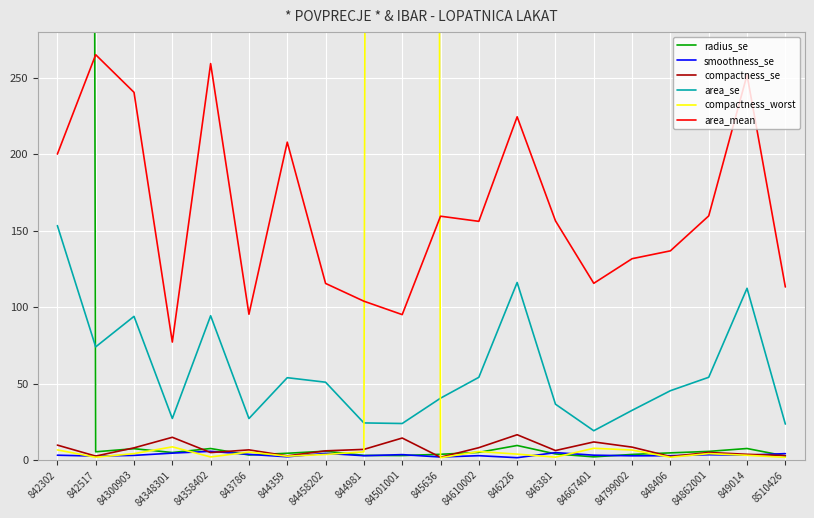

What is the label of the 3rd point from the left?

84300903